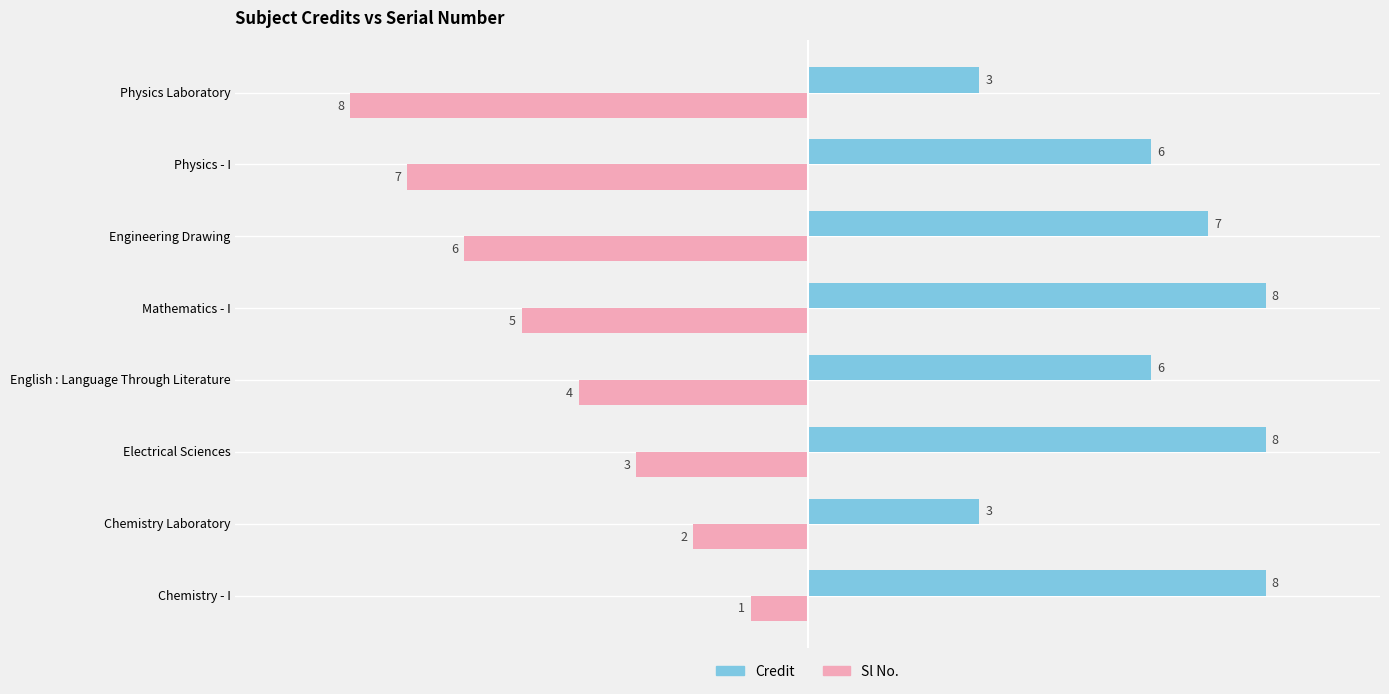

What is the maximum value shown in the chart?

8